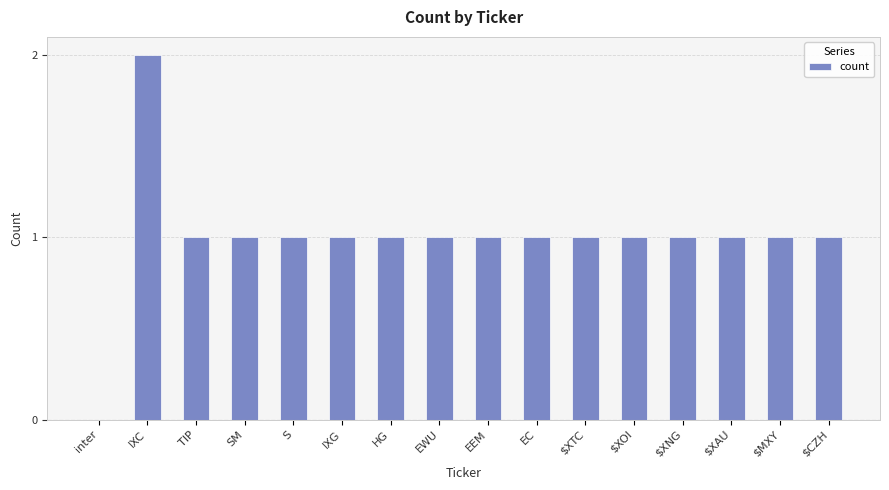

Count the values in the range 1 to 2.

15